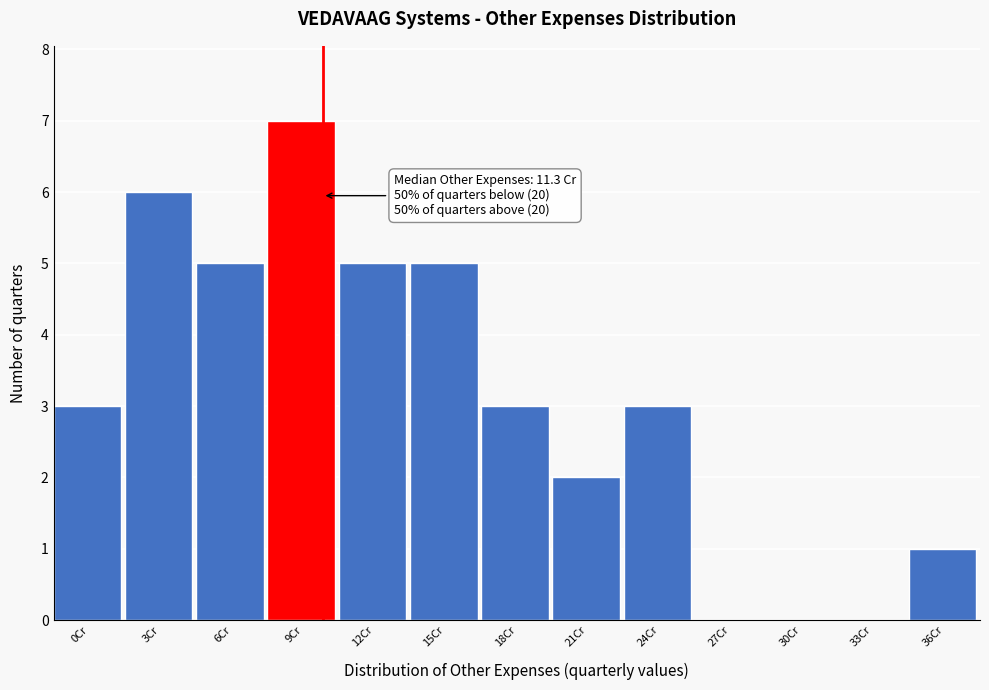

Reading left to right, what are all the values shown in this chart?

0Cr=3	3Cr=6	6Cr=5	9Cr=7	12Cr=5	15Cr=5	18Cr=3	21Cr=2	24Cr=3	27Cr=0	30Cr=0	33Cr=0	36Cr=1